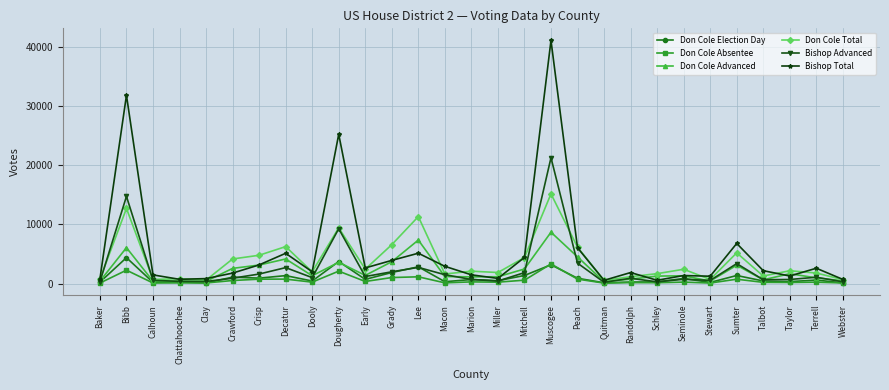

What is the difference between the maximum and minimum values in the Bishop Advanced series?

21079